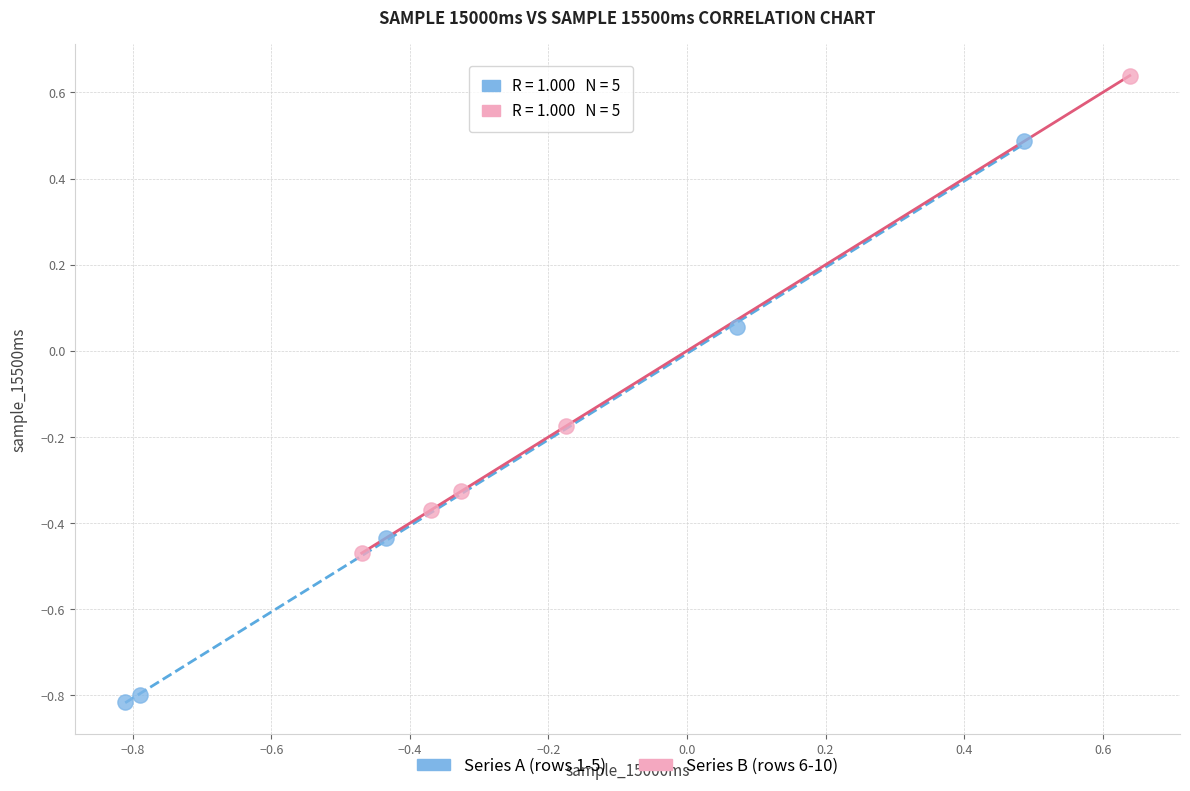

Which series contains the lowest Y value?

Series A (rows 1-5)